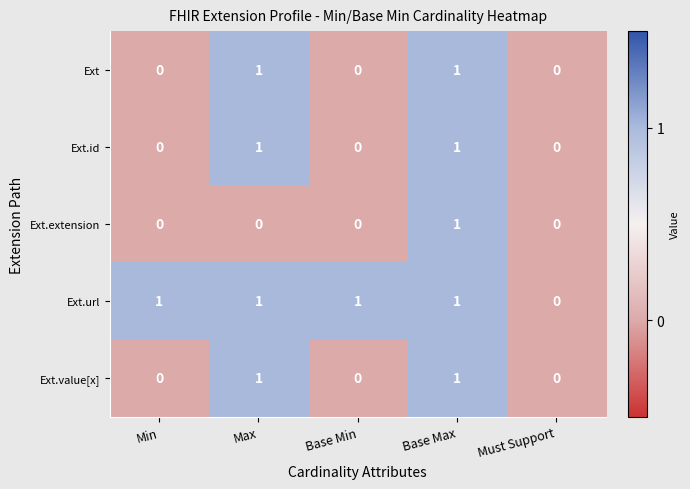

Reading right to left, what are all the values shown in this chart?

Ext: 0	1	0	1	0
Ext.id: 0	1	0	1	0
Ext.extension: 0	1	0	0	0
Ext.url: 0	1	1	1	1
Ext.value[x]: 0	1	0	1	0